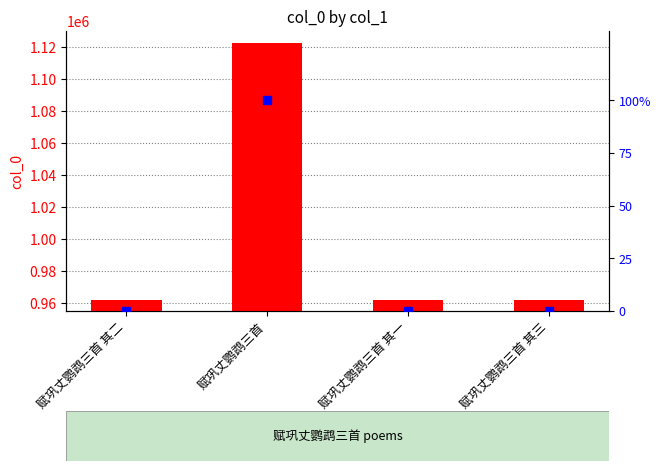

What are all the series names shown in the legend?

col_0, percentile rank within the sample